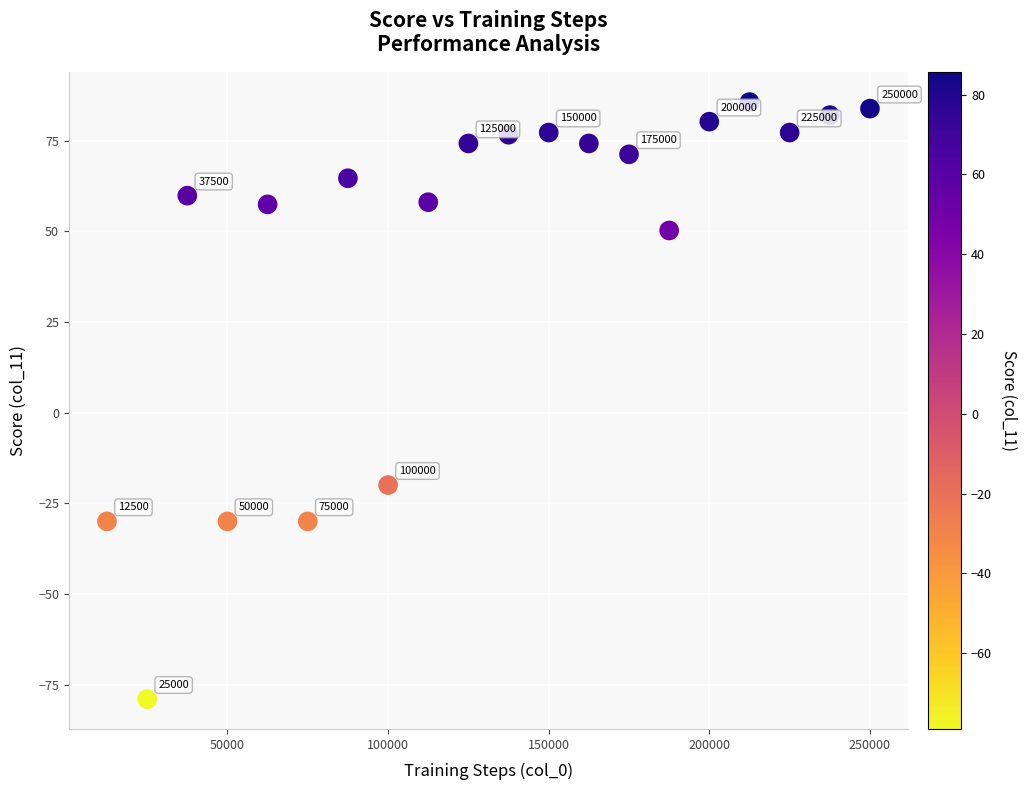

What is the range of X values (max minus min)?

237500.0